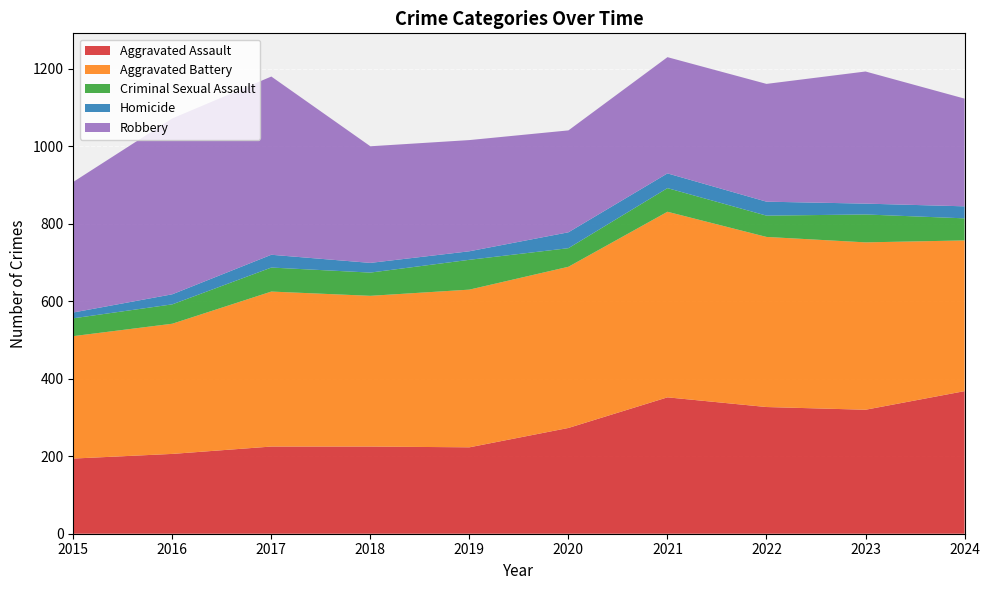

Reading left to right, what are all the values shown in this chart?

Aggravated Assault: 194	206	225	225	223	273	352	327	320	368
Aggravated Battery: 316	336	400	389	407	416	479	439	432	389
Criminal Sexual Assault: 46	50	62	60	77	48	61	55	72	57
Homicide: 15	26	33	25	22	41	38	36	28	31
Robbery: 337	454	460	301	287	263	300	304	341	278